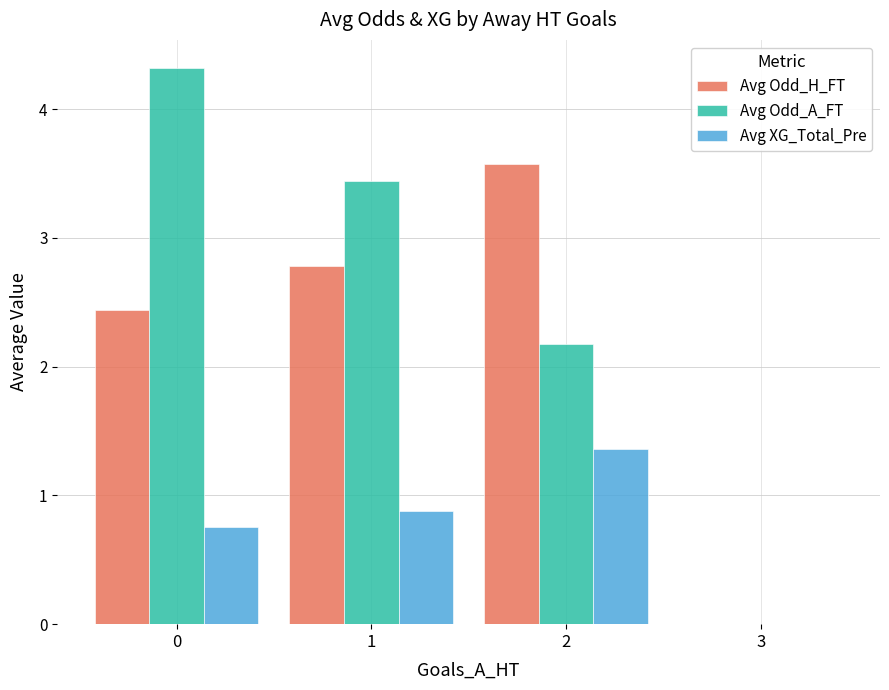

What are all the series names shown in the legend?

Avg Odd_H_FT, Avg Odd_A_FT, Avg XG_Total_Pre